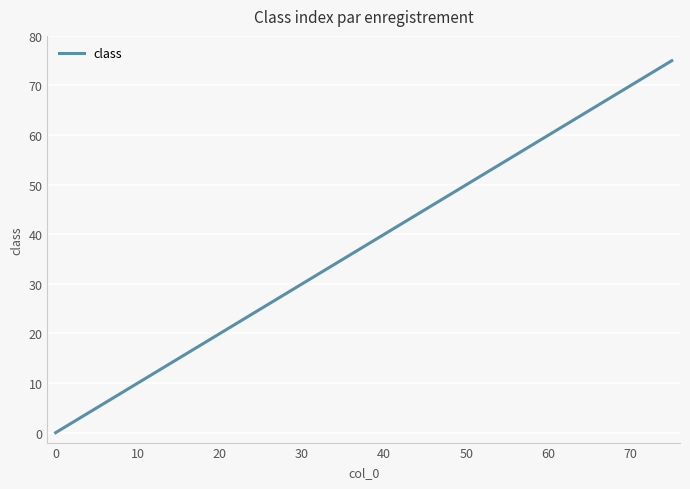

Count the number of categories in the chart.

16